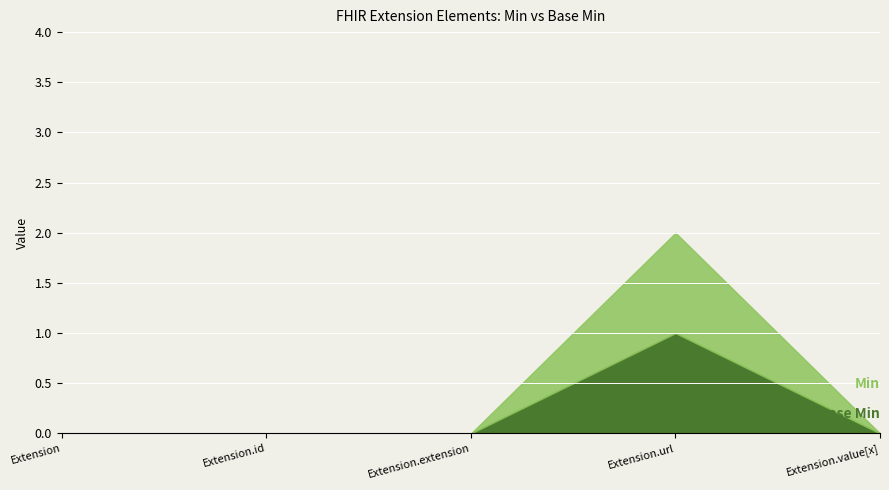

What is the label of the 3rd point from the right?

Extension.extension